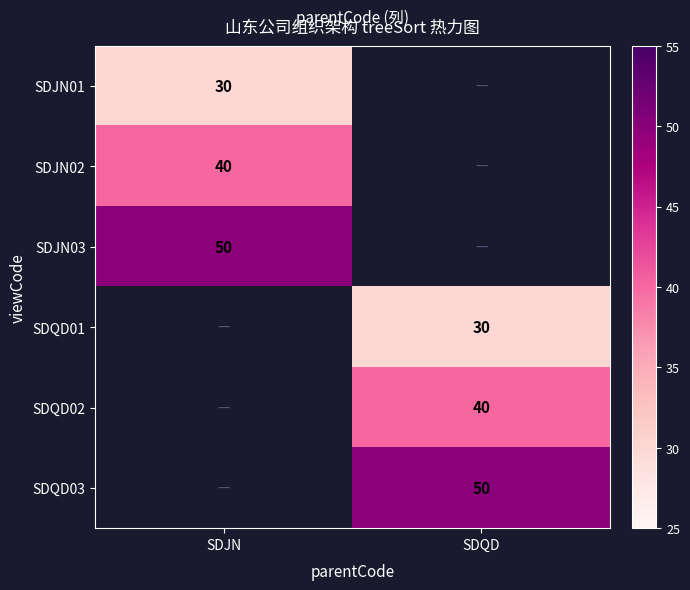

The SDQD02 series shows 40 at SDQD. True or false?

True